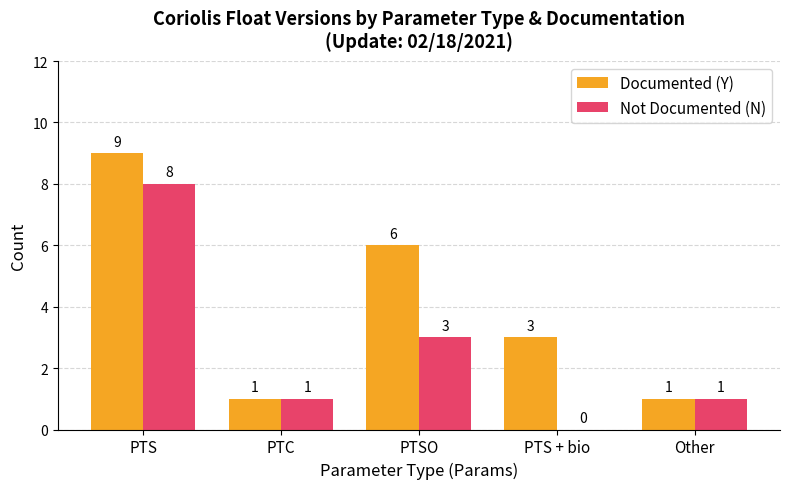

Reading left to right, what are all the values shown in this chart?

Documented (Y): 9	1	6	3	1
Not Documented (N): 8	1	3	0	1